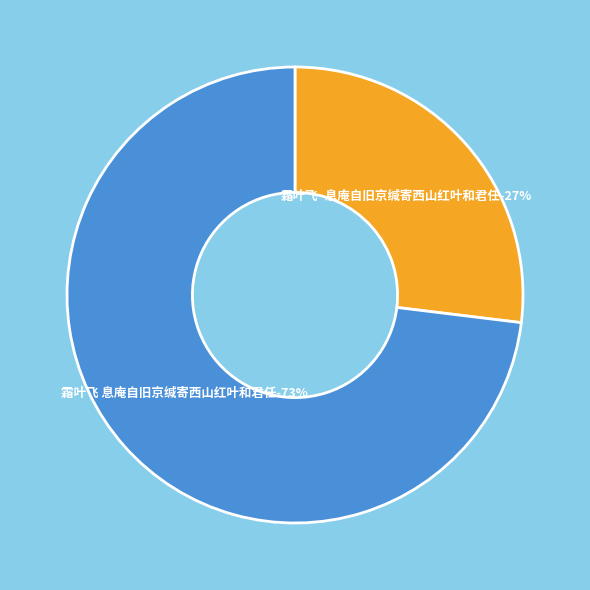

Which has a higher value, 霜叶飞·息庵自旧京缄寄西山红叶和君任 or 霜叶飞 息庵自旧京缄寄西山红叶和君任?

霜叶飞 息庵自旧京缄寄西山红叶和君任